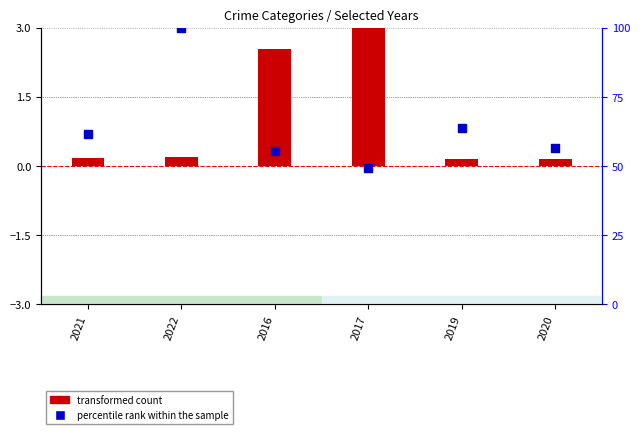

Which series contains the lowest Y value?

transformed count